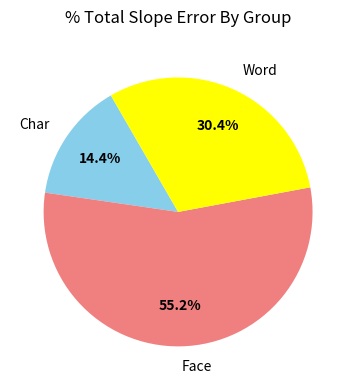

Rank the categories by value from highest to lowest.

Face, Word, Char